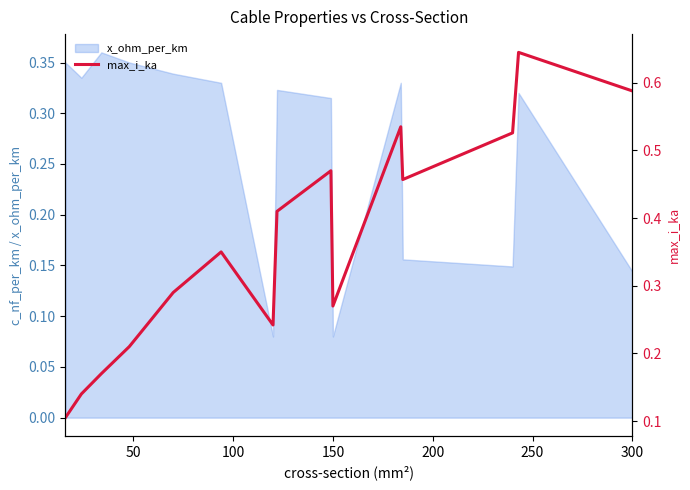

What value does the data have at 150?

0.3